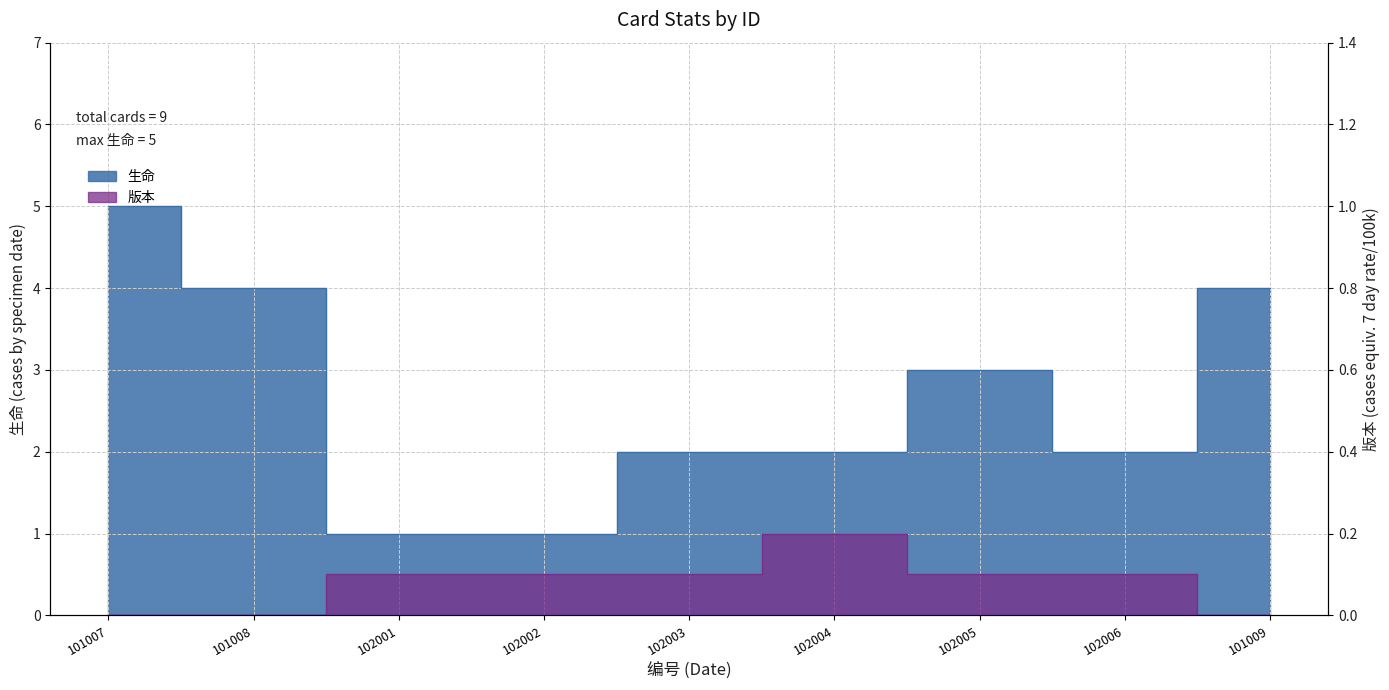

True or false: 生命 has a value of 3.0 at 102005.

True